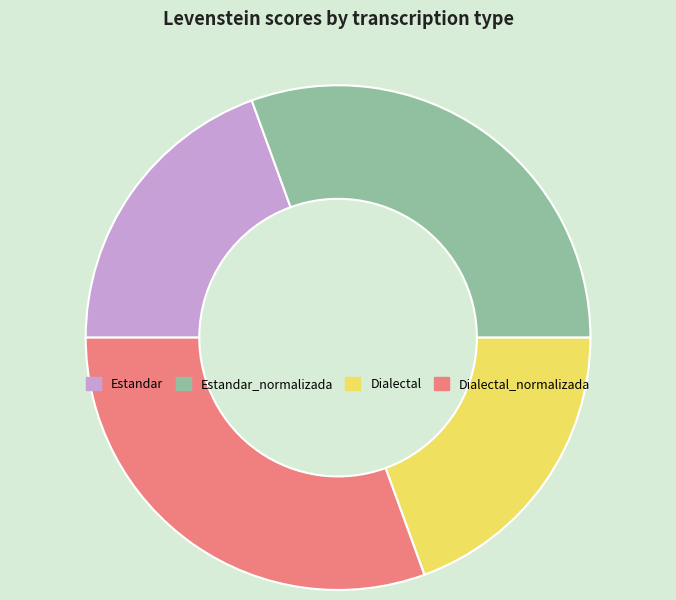

What is the ratio of the value at Dialectal to the value at Estandar_normalizada?

0.6